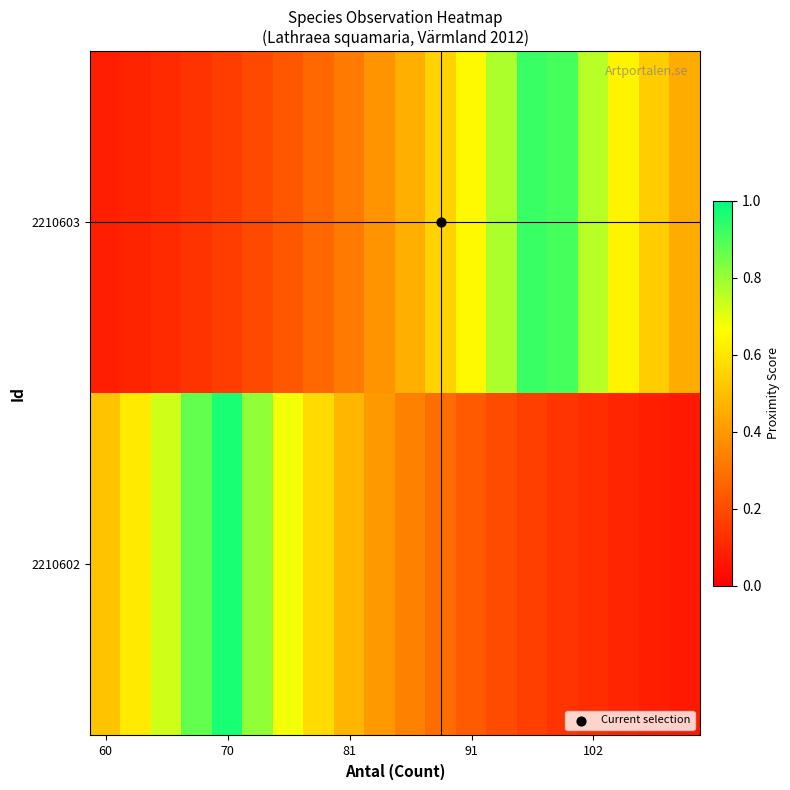

Reading left to right, extract all data points from this chart.

2210602: 0.5	0.6	0.7	0.9	1.0	0.8	0.7	0.6	0.5	0.4	0.3	0.3	0.2	0.2	0.2	0.1	0.1	0.1	0.1	0.1
2210603: 0.1	0.1	0.1	0.1	0.2	0.2	0.2	0.3	0.3	0.4	0.5	0.5	0.7	0.8	0.9	0.9	0.8	0.6	0.5	0.4